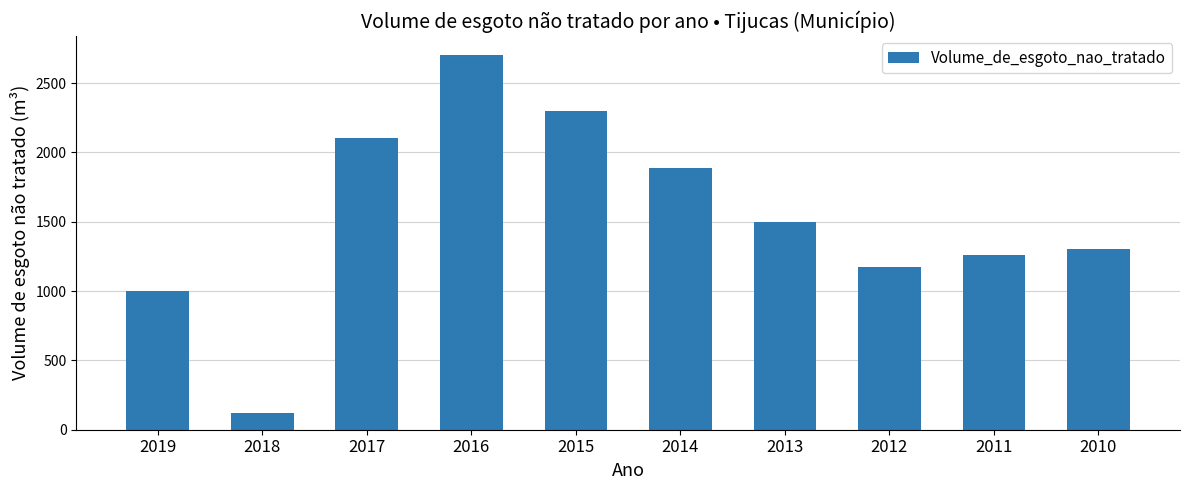

Between 2012 and 2011, which is larger?

2011